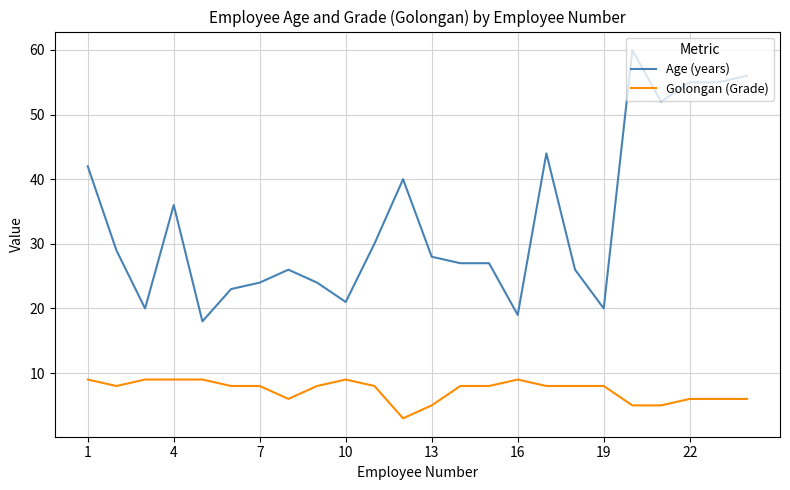

Which series has the widest spread of values?

Age (years)